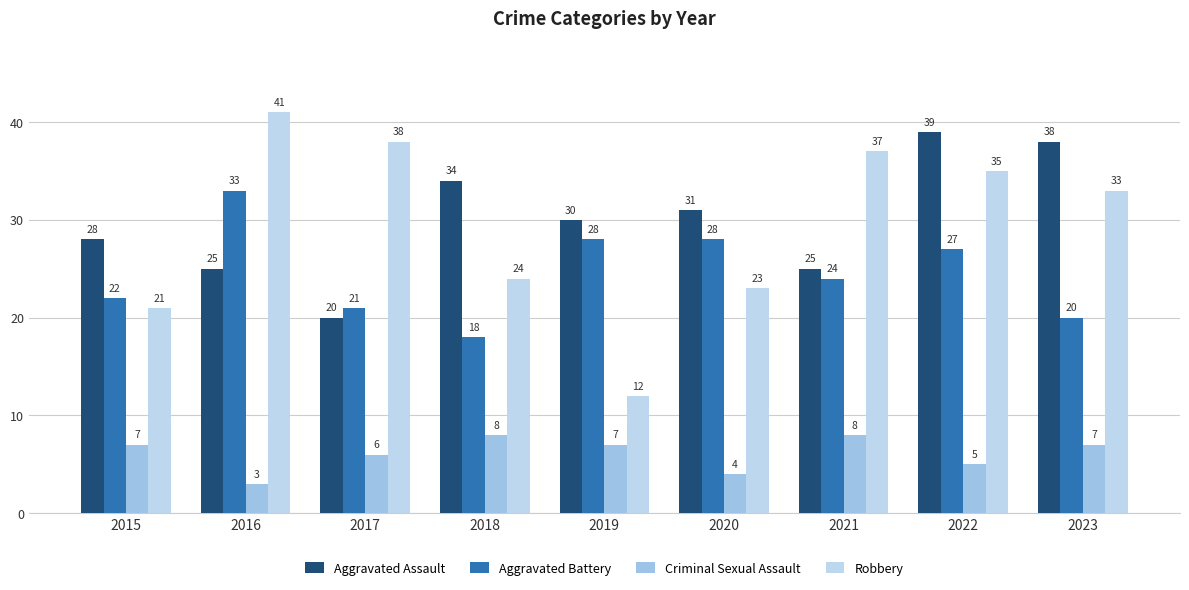

Reading left to right, what are all the values shown in this chart?

Aggravated Assault: 28	25	20	34	30	31	25	39	38
Aggravated Battery: 22	33	21	18	28	28	24	27	20
Criminal Sexual Assault: 7	3	6	8	7	4	8	5	7
Robbery: 21	41	38	24	12	23	37	35	33